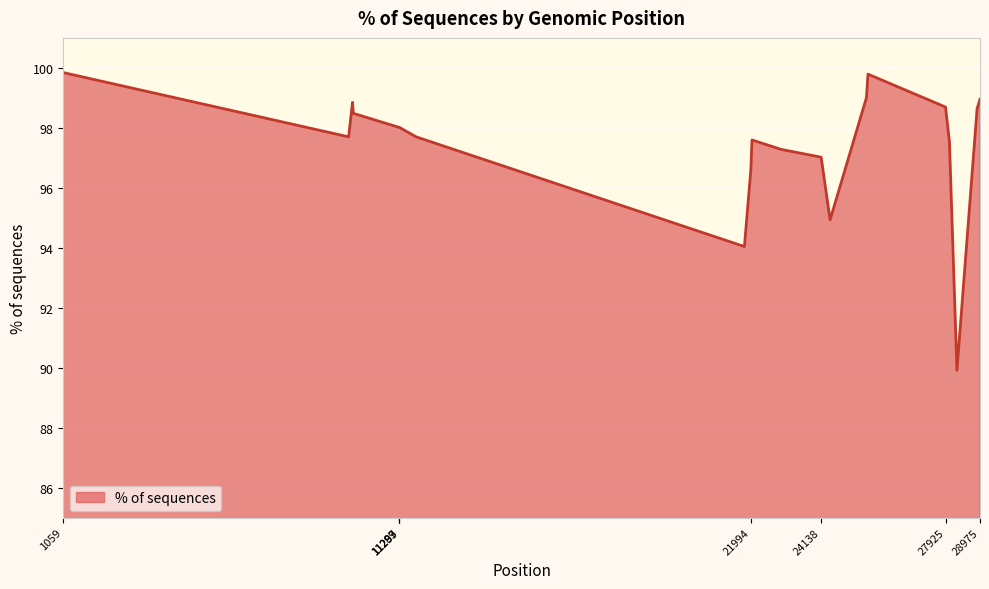

What is the smallest value displayed?

89.9